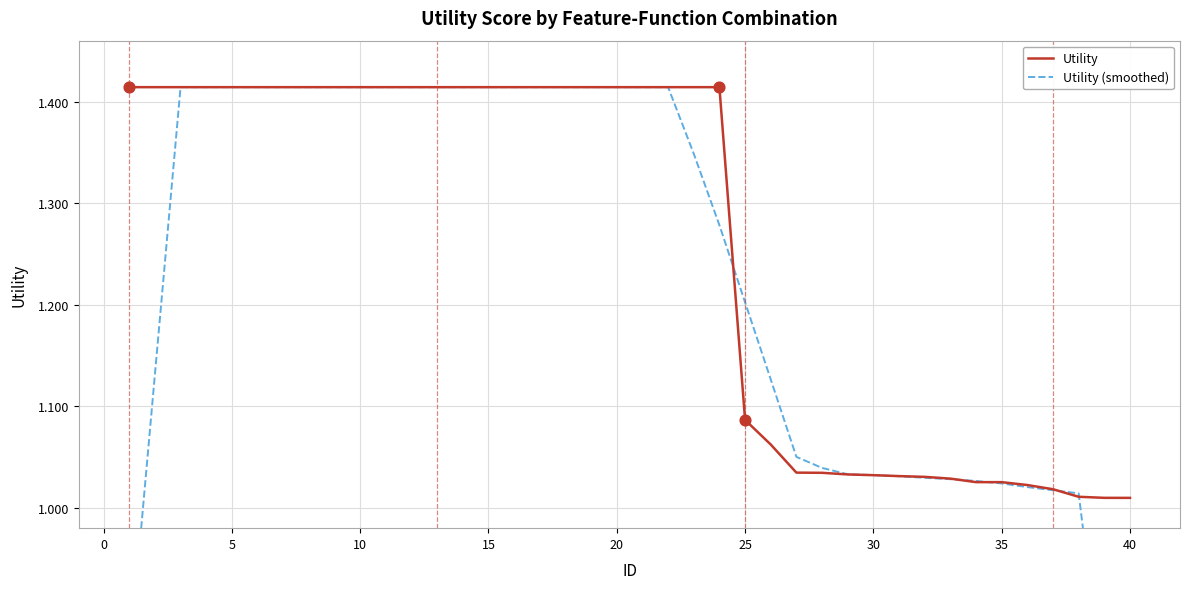

What is the total value across all series at 20?

2.8